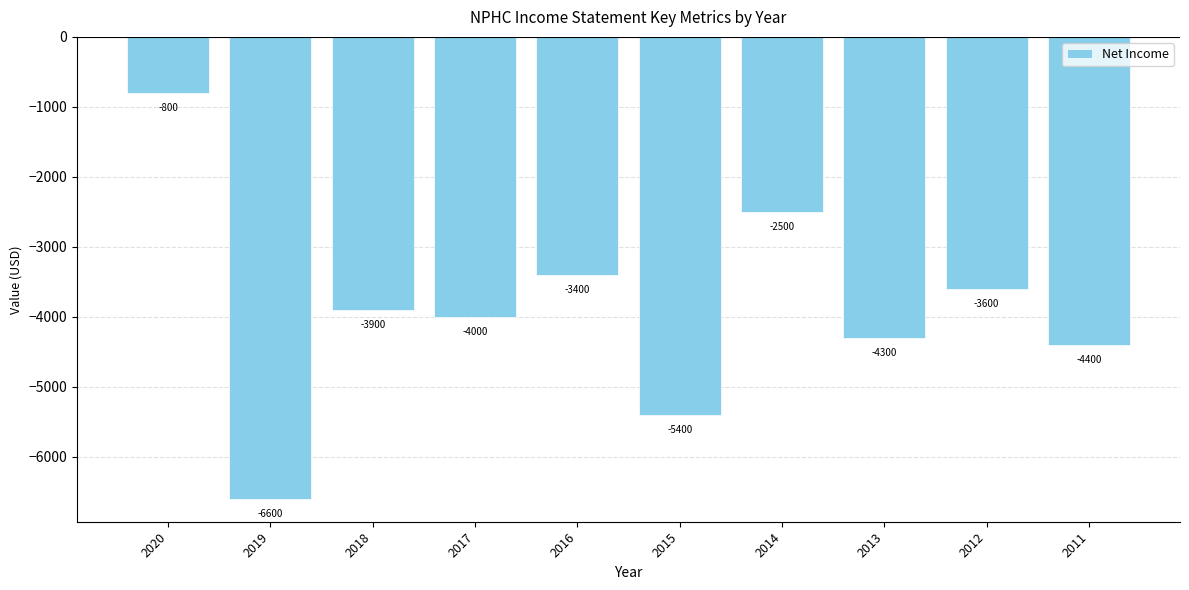

At which label does the data first exceed -3900?

2020